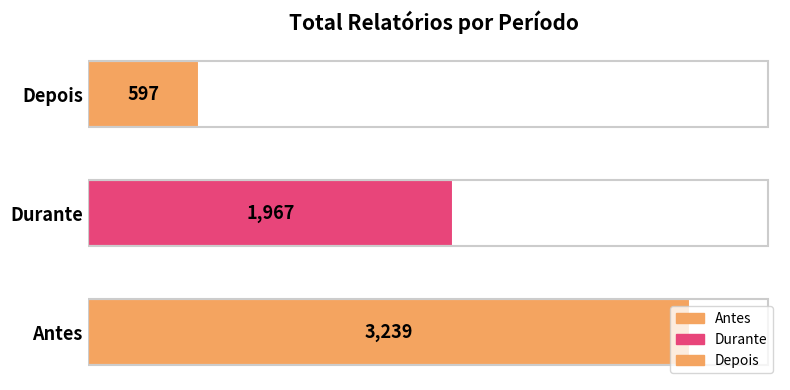

How many categories are shown in the chart?

3